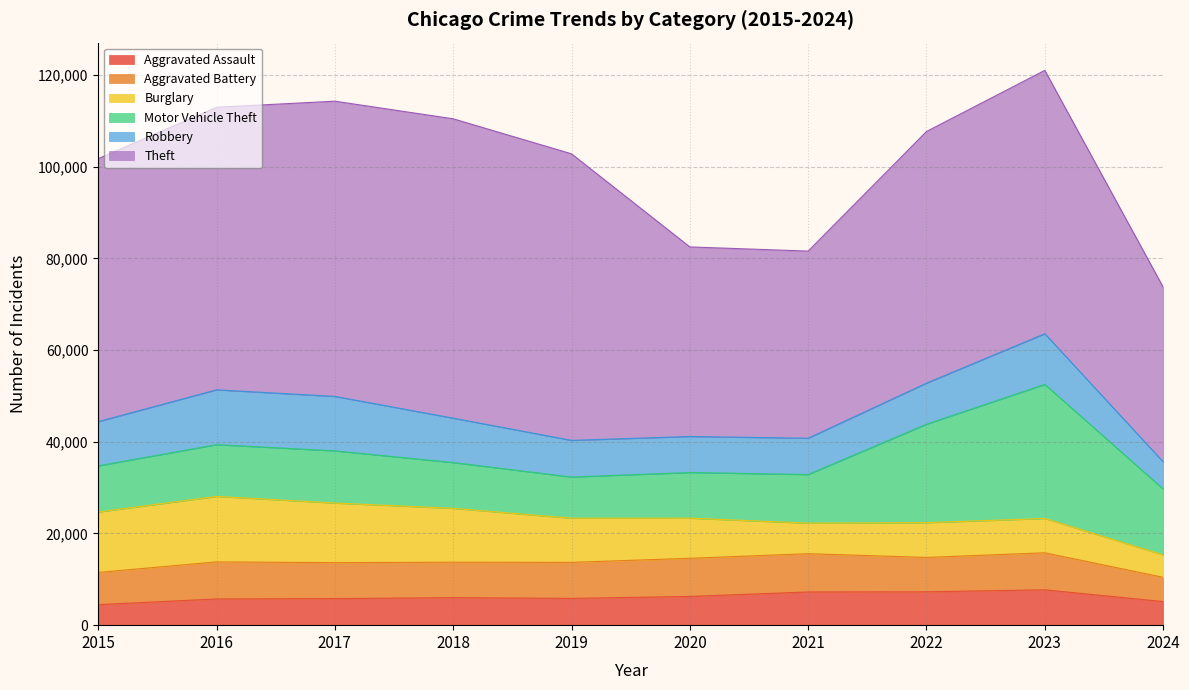

Where do Motor Vehicle Theft and Burglary first cross each other?

2019 and 2020